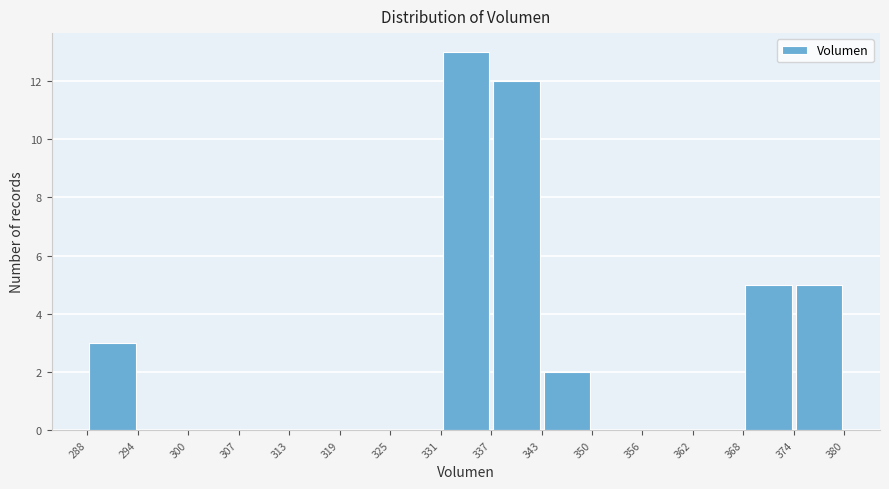

Which range on the x-axis has the tallest bar?

331 to 337